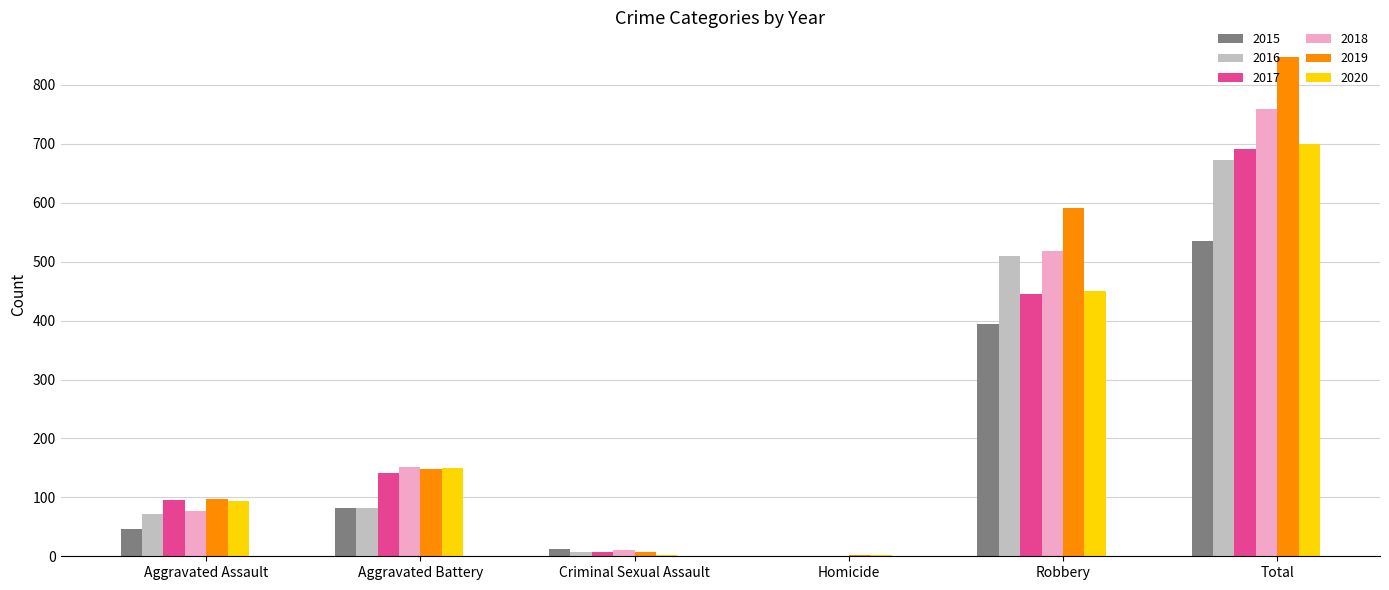

What is the sum of all 2016 values?

1344